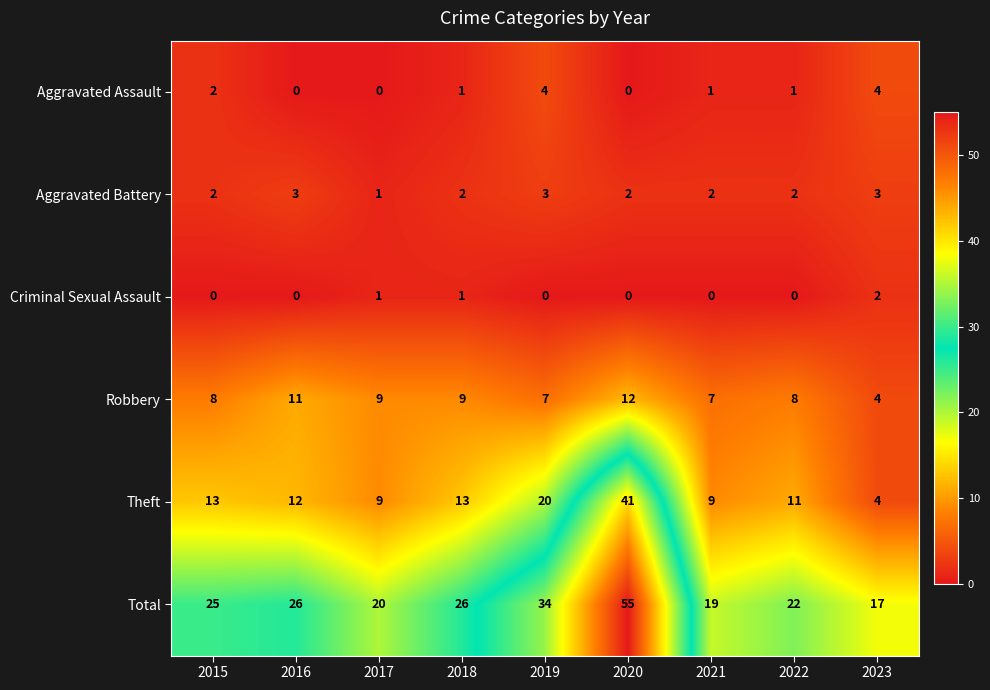

Which category has the lowest value in the Total series?

2023